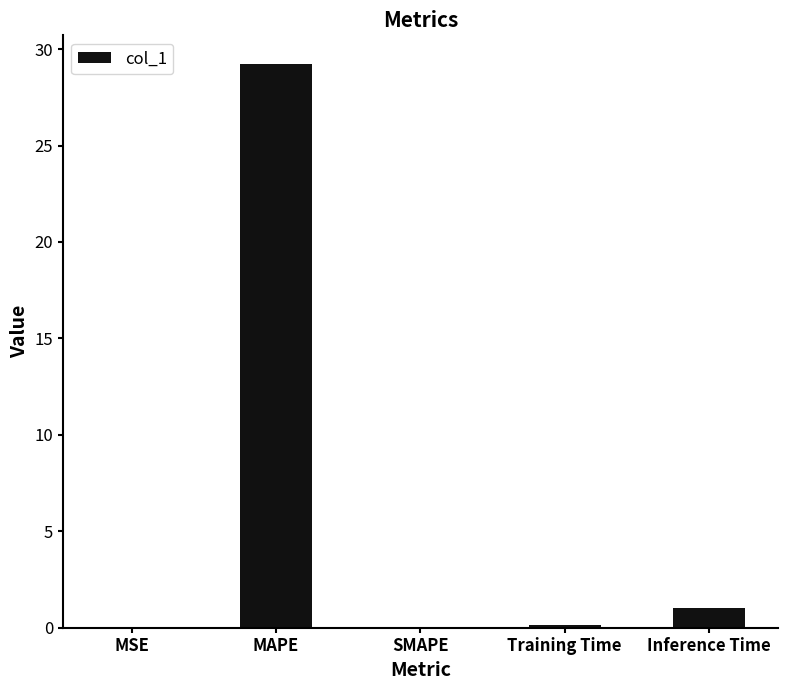

True or false: the data shows 29.3 at MAPE.

True